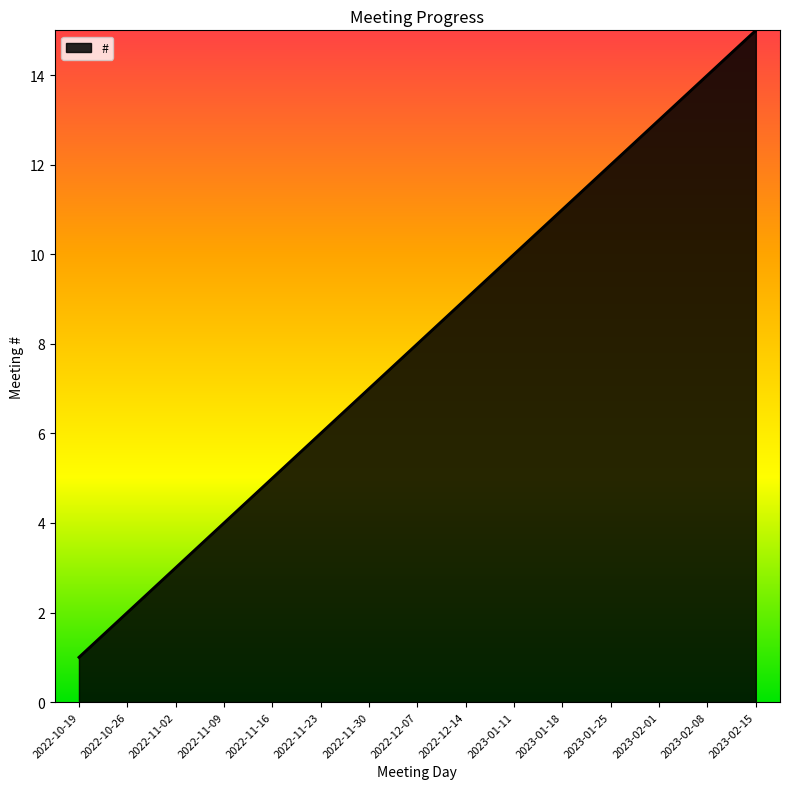

True or false: there are more than 1 points higher than both neighbors.

False